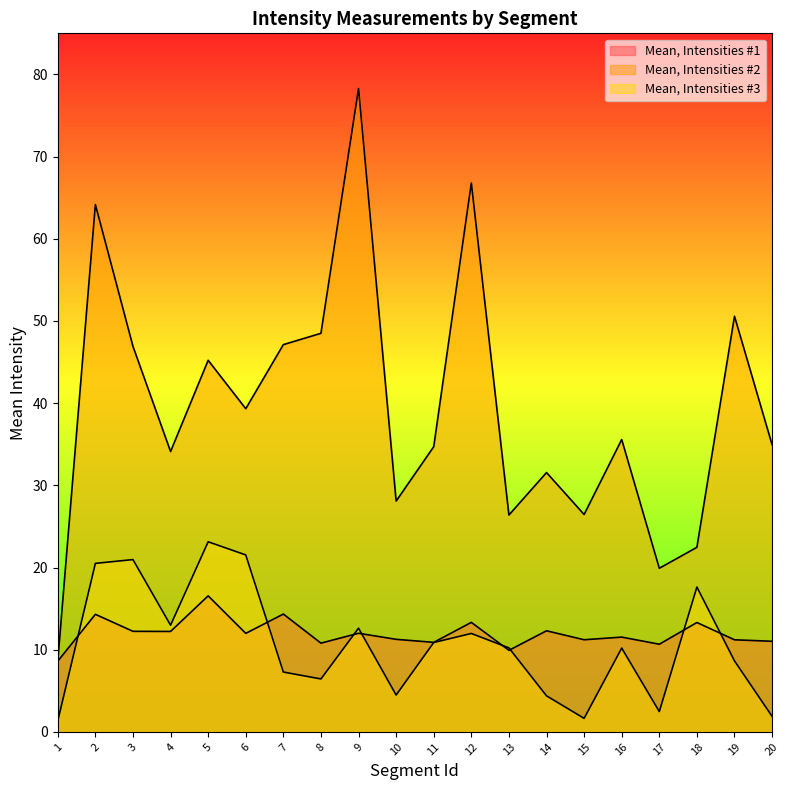

The Mean, Intensities #3 series shows 12.0 at 19. True or false?

False